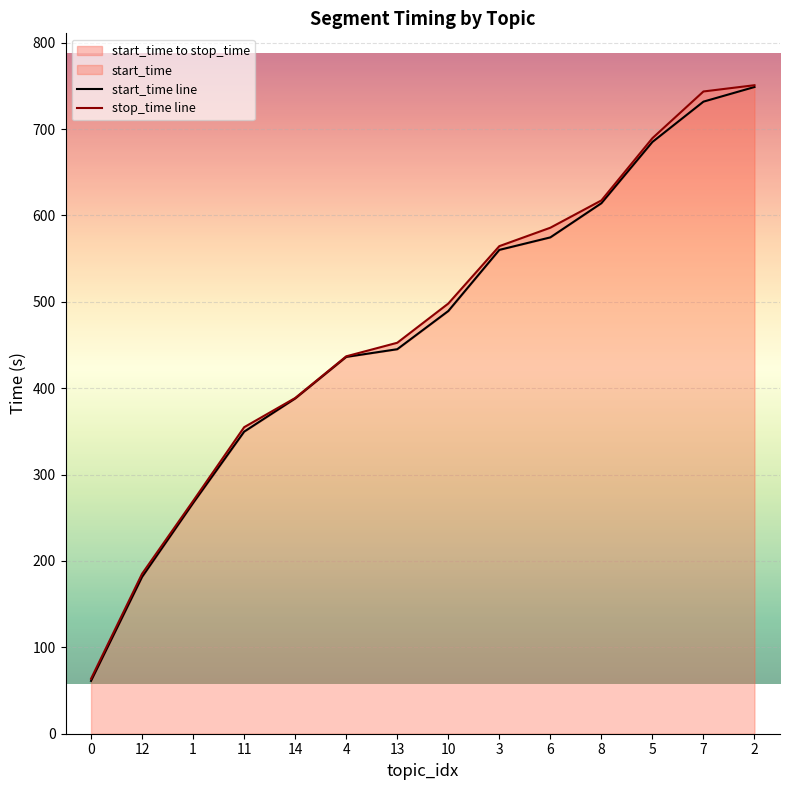

What is the difference between the stop_time line values at 6 and 7?

157.7